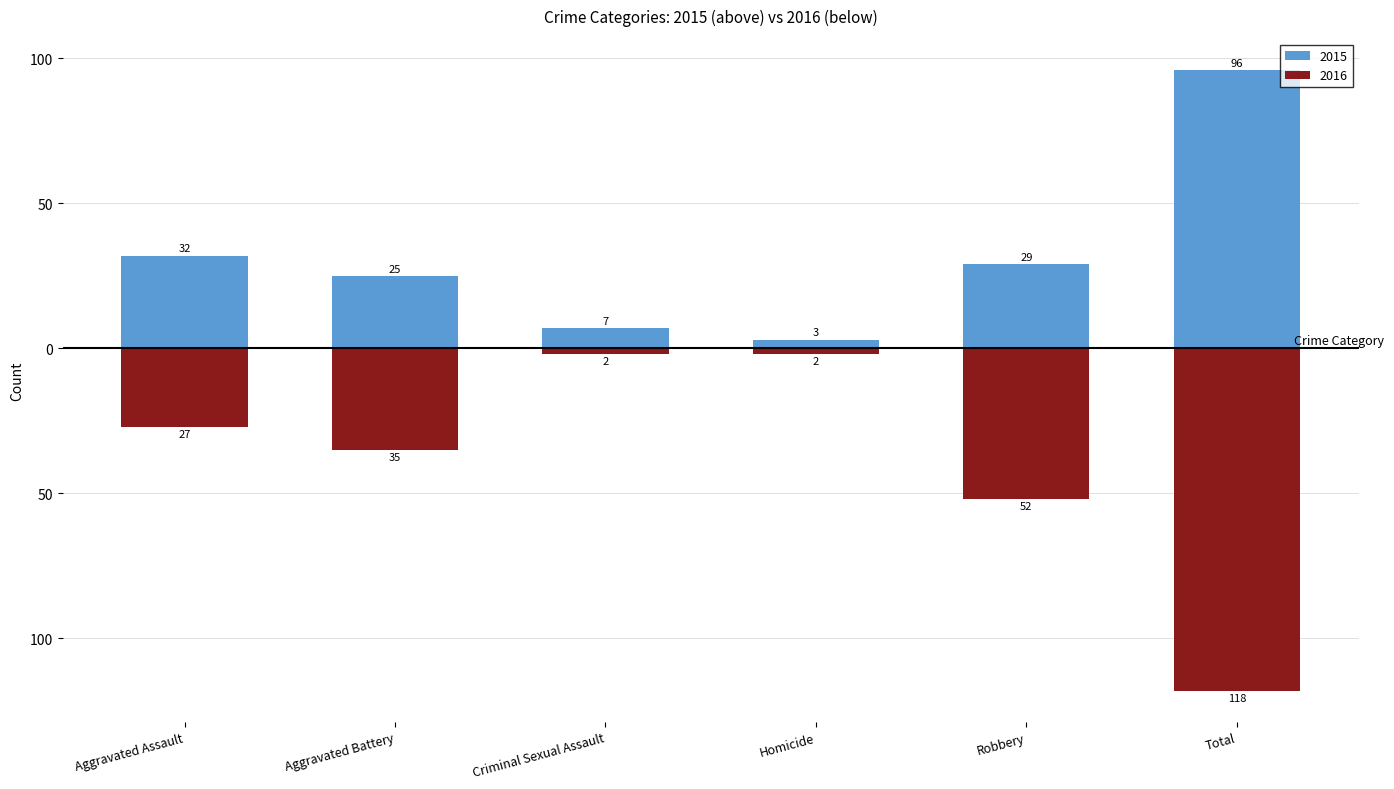

Which label corresponds to the largest value in the chart?

Total